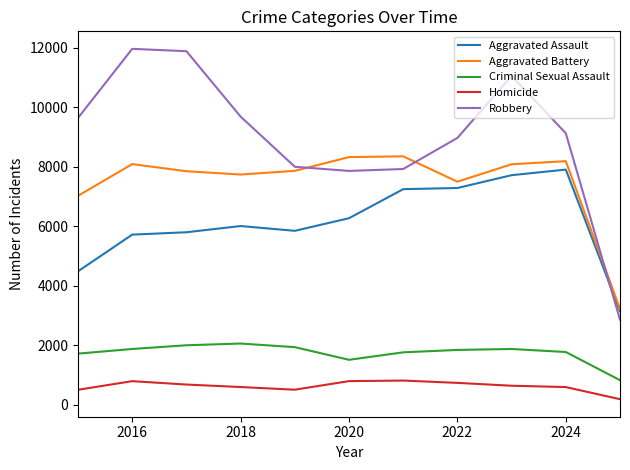

Is this an area chart (filled region under the line)?

No